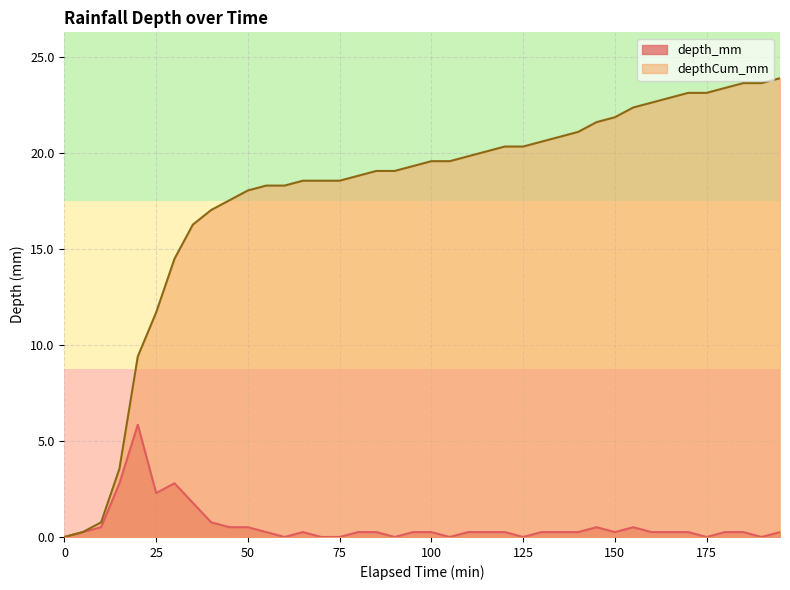

The value of depth_mm at 95 is 0.3. True or false?

True